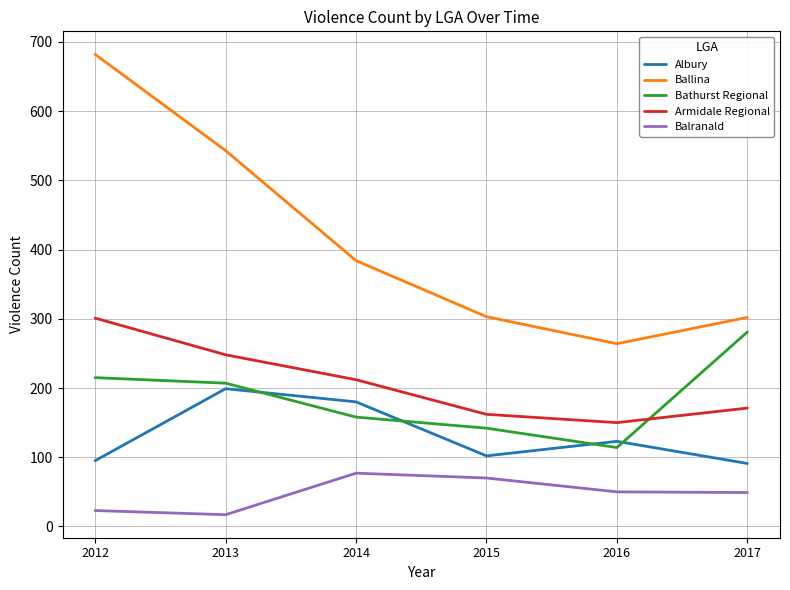

The value of Albury at 2017 is 28. True or false?

False